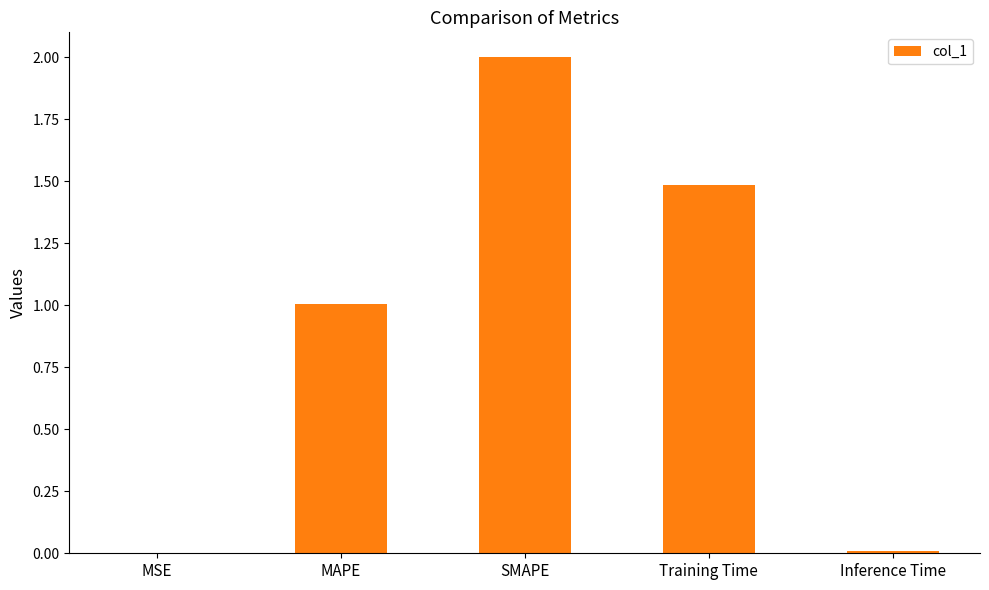

Are the bars horizontal?

No